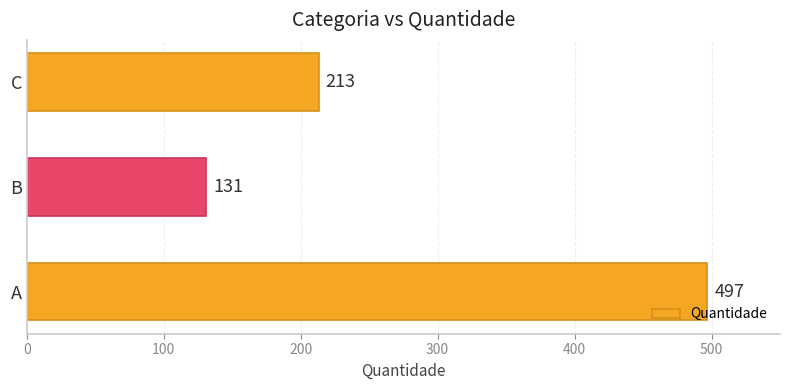

Where is the data nearest to the value 314?

C